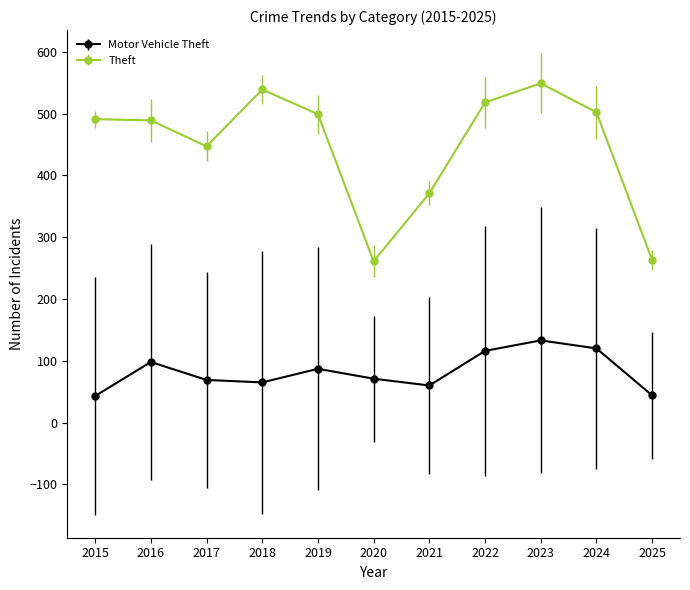

What value does the Theft series have at 2020?

261